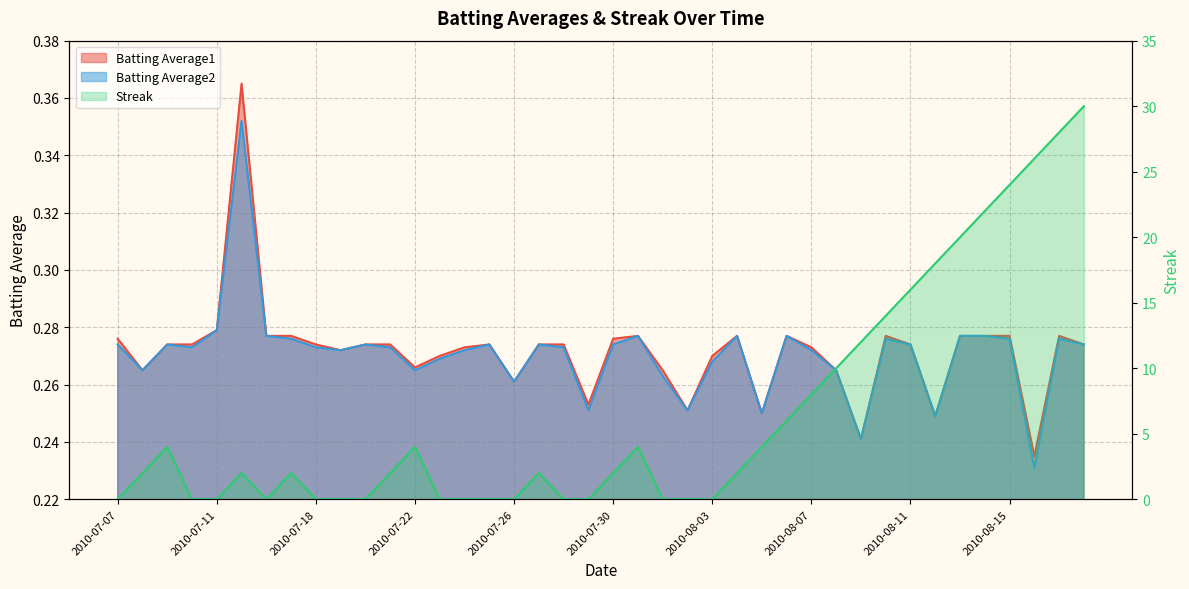

Does the chart display data point markers on the line(s)?

No